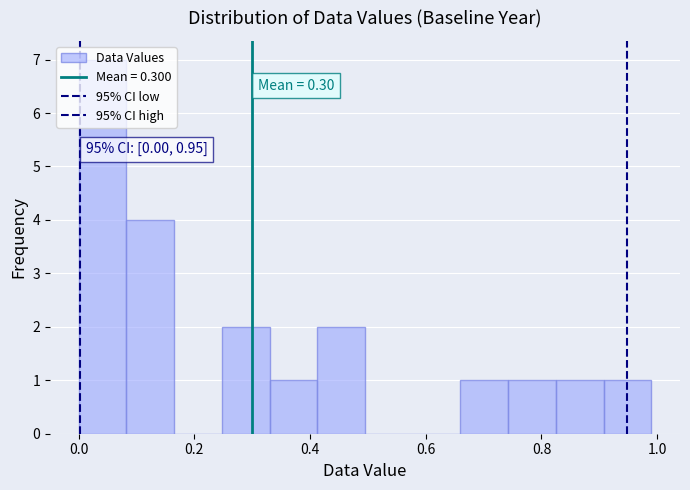

Over which range of the x-axis is the bar tallest?

0.00 to 0.08